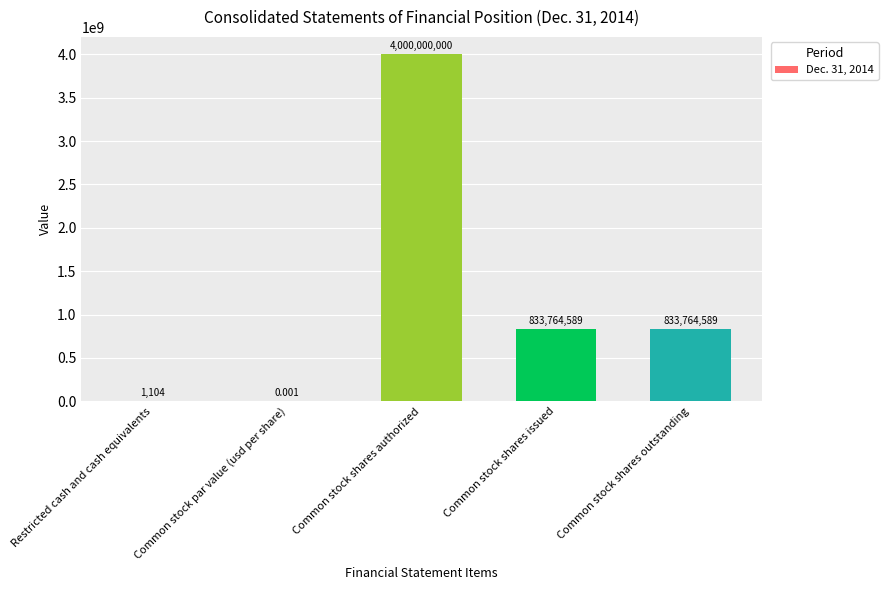

The value at Common stock shares authorized is 4000000000.0. True or false?

True